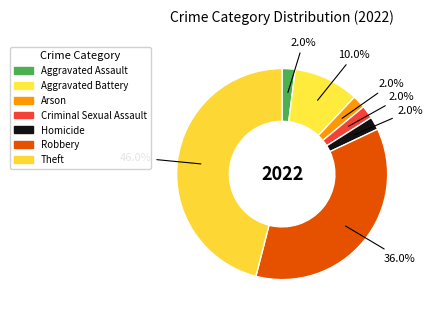

Which category has the smallest portion of the pie?

Aggravated Assault